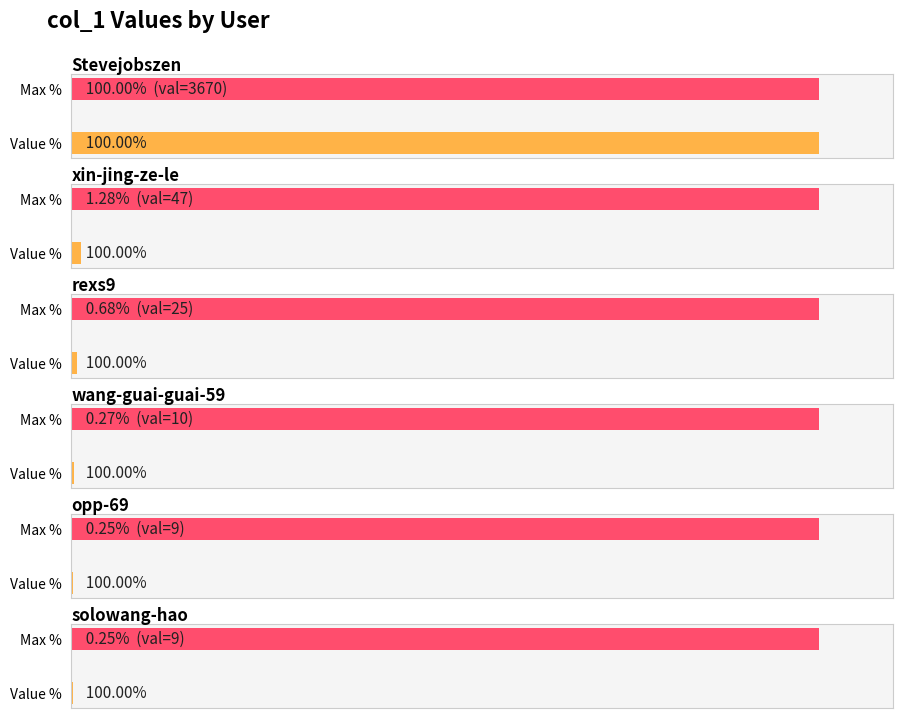

The chart shows a value of 9 at opp-69. True or false?

True